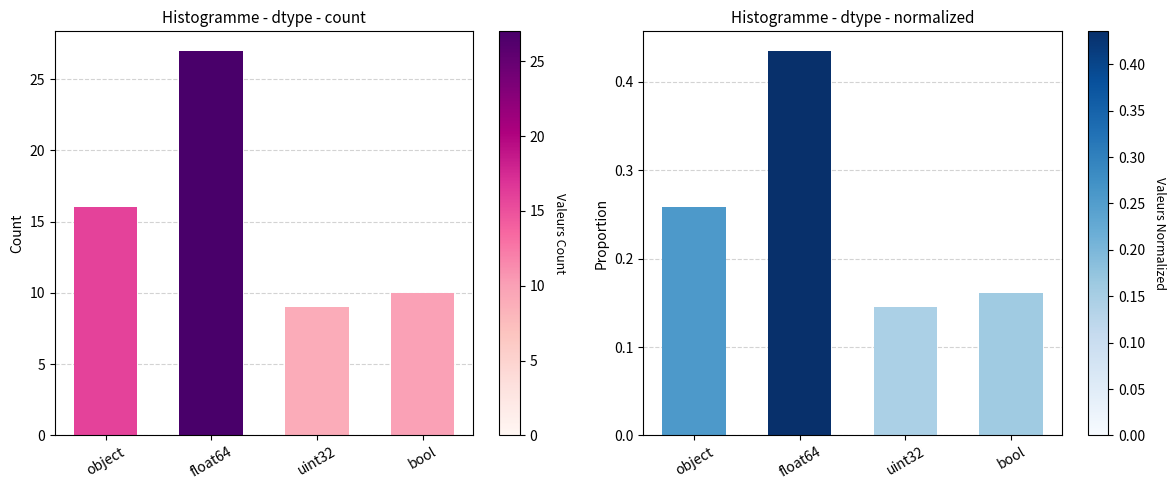

At which label does Count first exceed 16?

float64